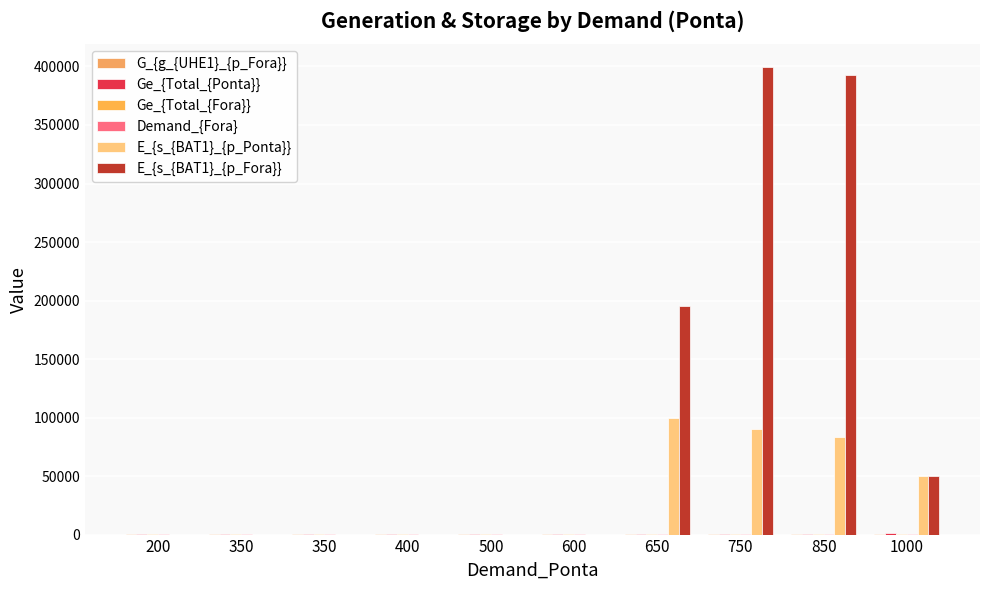

Which series has the largest range (max minus min)?

E_{s_{BAT1}_{p_Fora}}